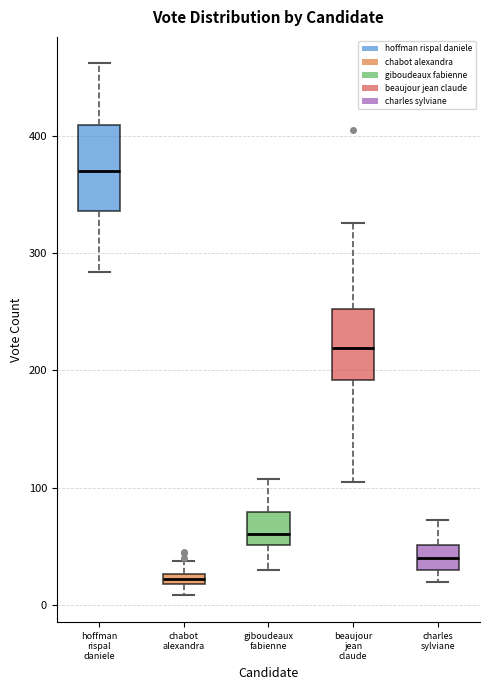

Which box's median line is the highest?

hoffman rispal daniele